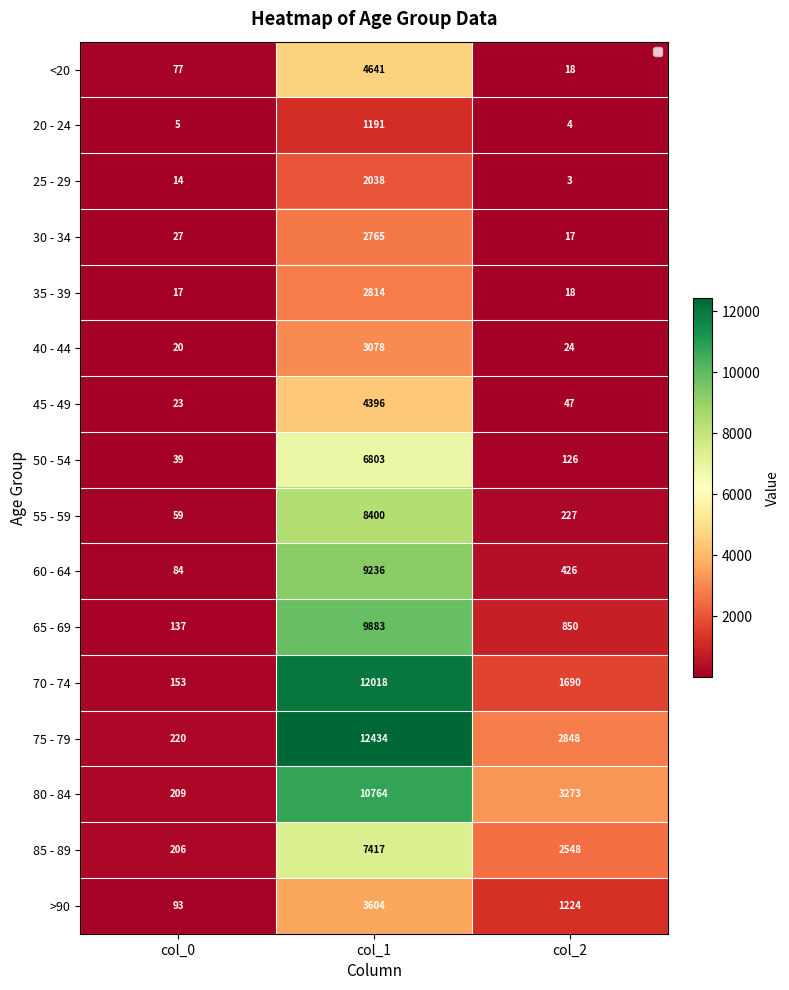

What is the approximate value of 50 - 54 at col_2, to the nearest 50?

150